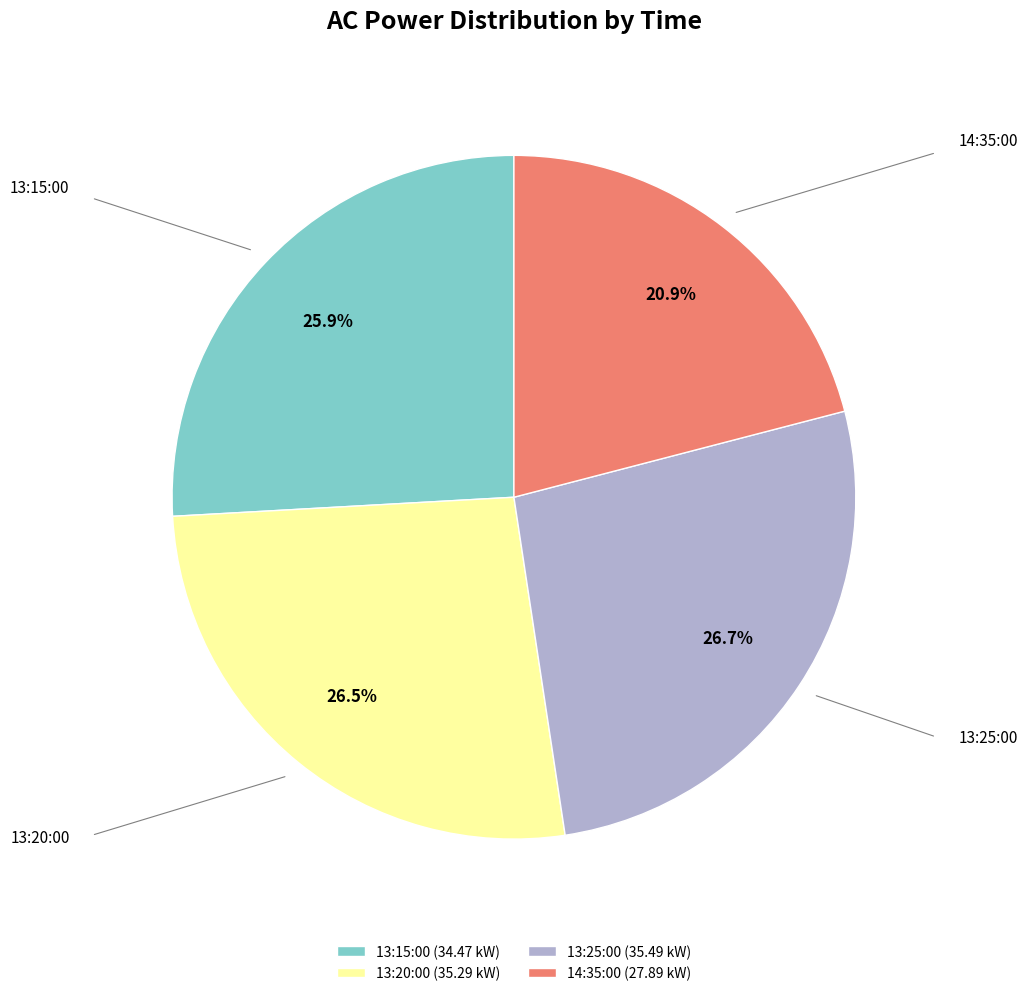

Approximately how many times larger is the value at 14:35:00 compared to 13:20:00?

0.8